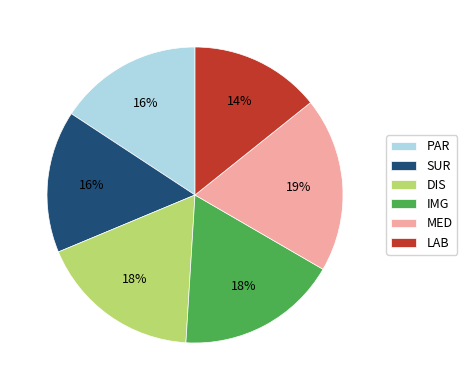

Which has a higher value, SUR or DIS?

DIS